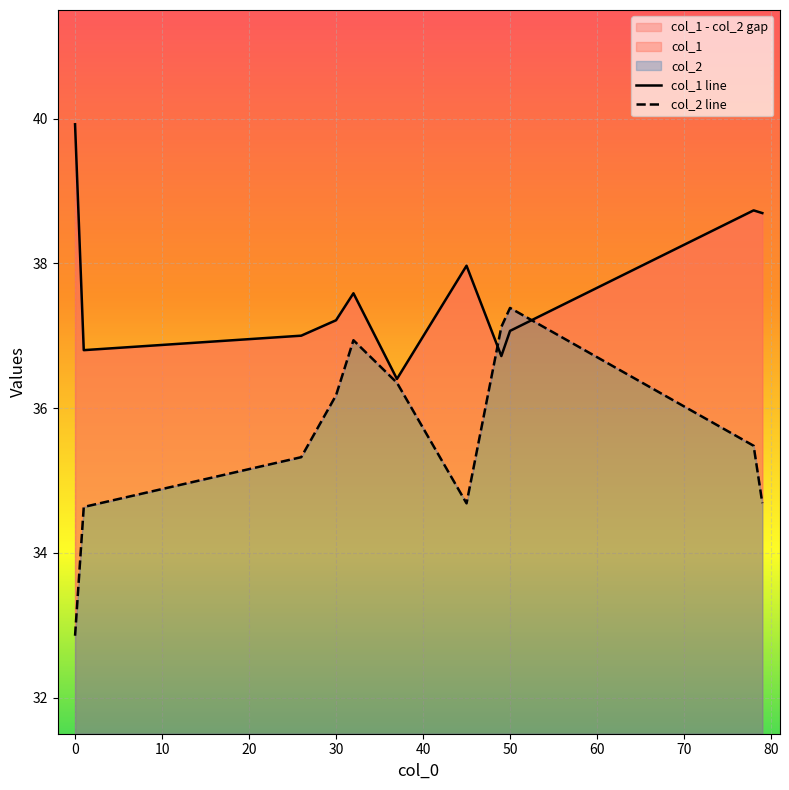

What is the total value across all series at 1?

71.4